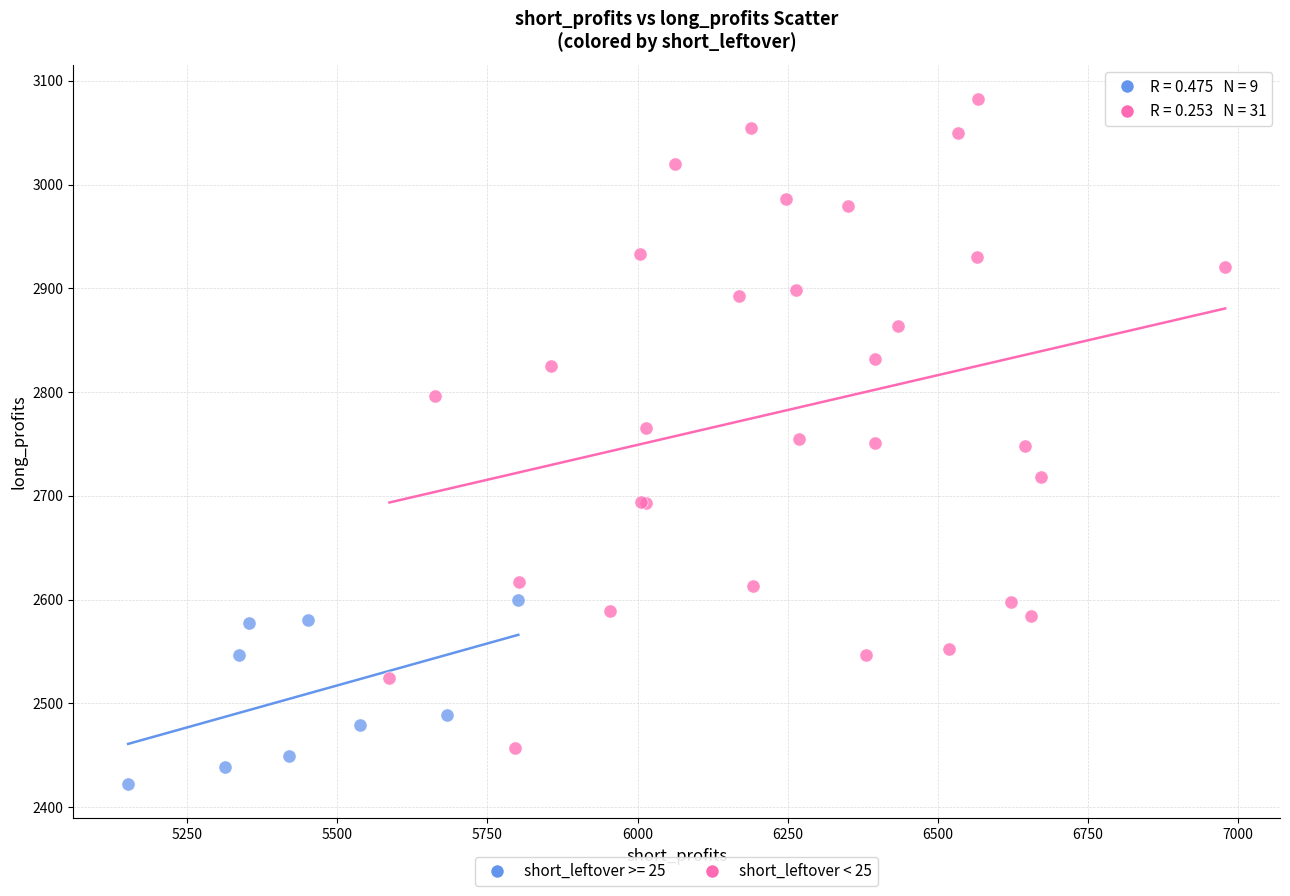

Which series reaches the minimum Y coordinate?

short_leftover >= 25